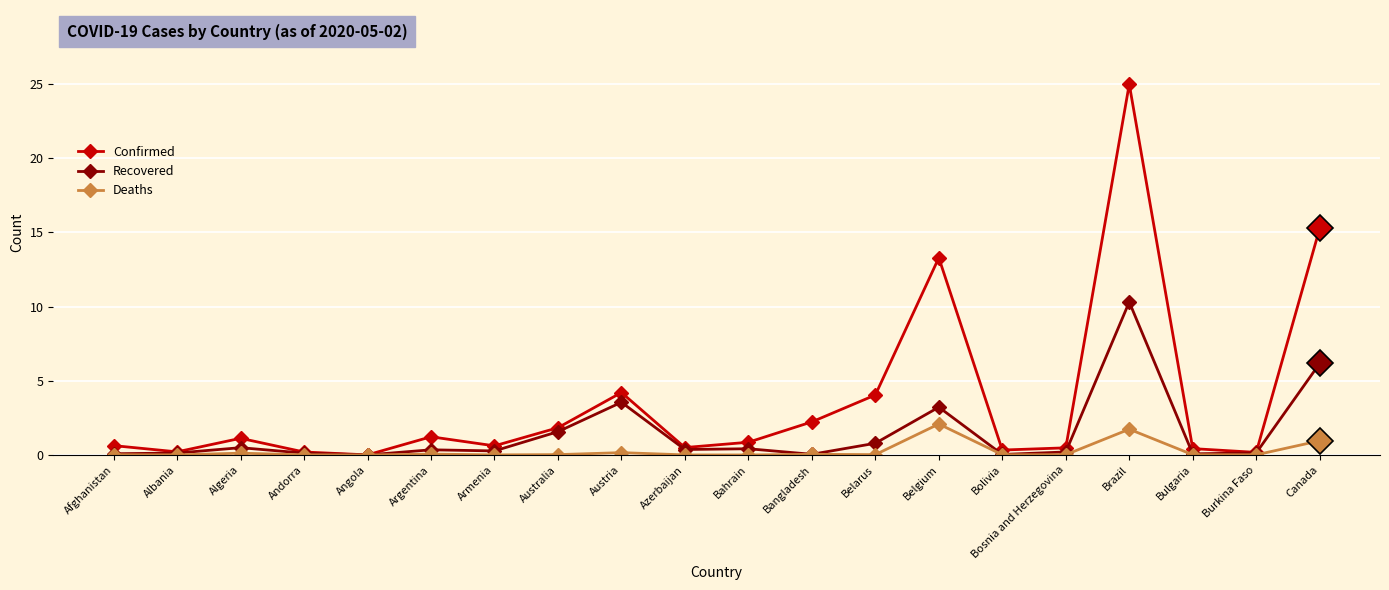

List the series in order of their peak value, lowest first.

Deaths, Recovered, Confirmed